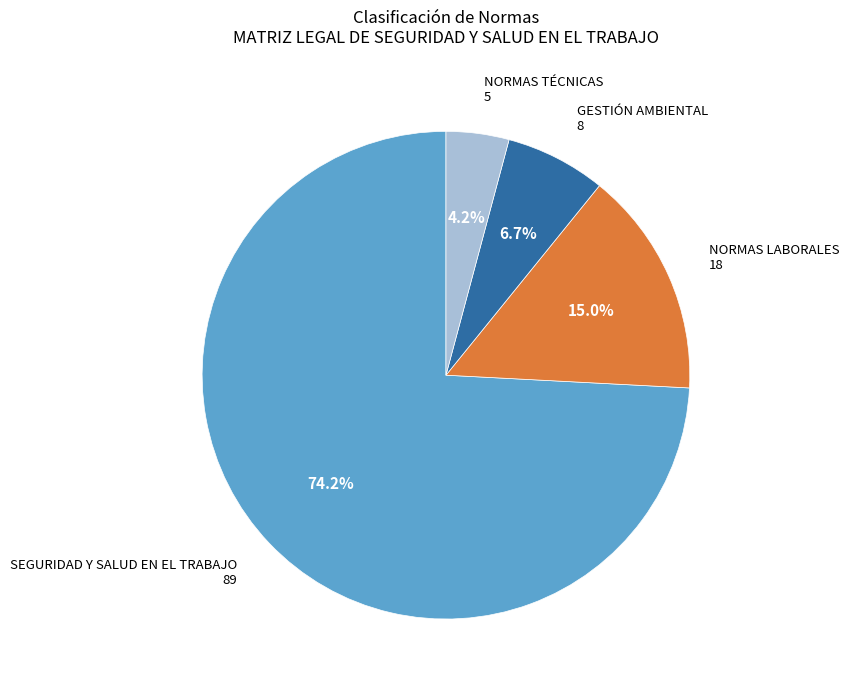

What is the smallest slice in the pie chart?

NORMAS TÉCNICAS